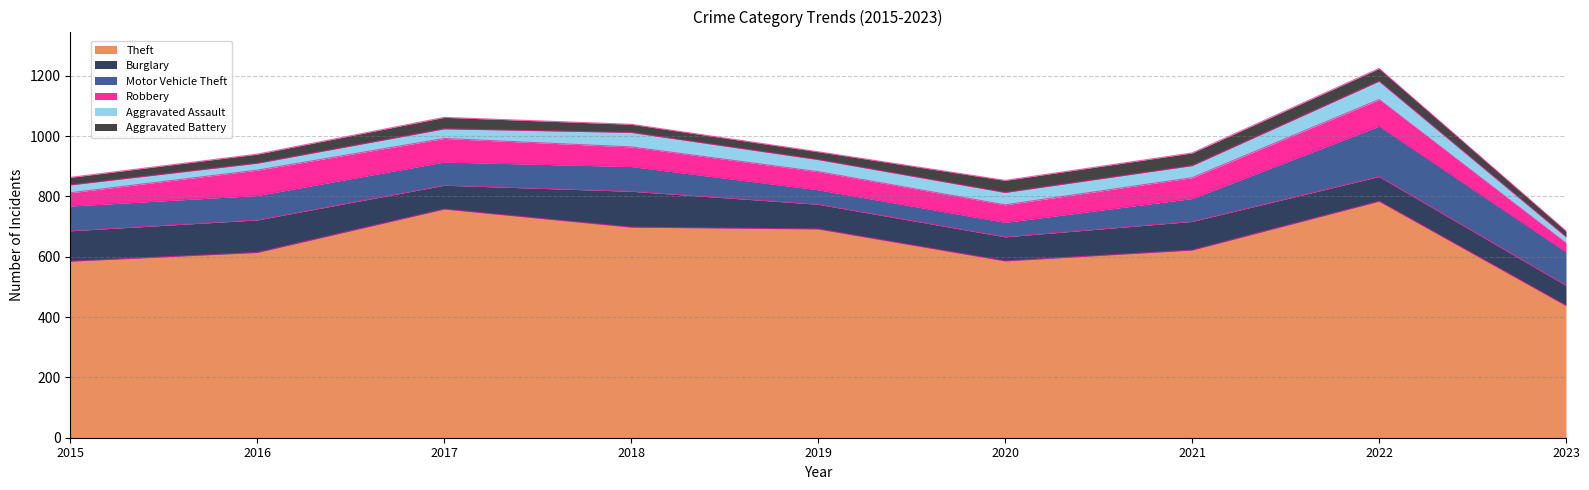

Reading right to left, list all the values displayed in this chart.

Theft: 2023=438	2022=784	2021=622	2020=586	2019=692	2018=698	2017=758	2016=614	2015=585
Burglary: 2023=67	2022=82	2021=95	2020=80	2019=82	2018=119	2017=79	2016=108	2015=101
Motor Vehicle Theft: 2023=111	2022=167	2021=76	2020=48	2019=48	2018=82	2017=77	2016=81	2015=82
Robbery: 2023=29	2022=88	2021=69	2020=58	2019=60	2018=65	2017=78	2016=84	2015=44
Aggravated Assault: 2023=21	2022=61	2021=40	2020=41	2019=40	2018=48	2017=32	2016=23	2015=26
Aggravated Battery: 2023=19	2022=42	2021=42	2020=40	2019=26	2018=27	2017=38	2016=30	2015=25